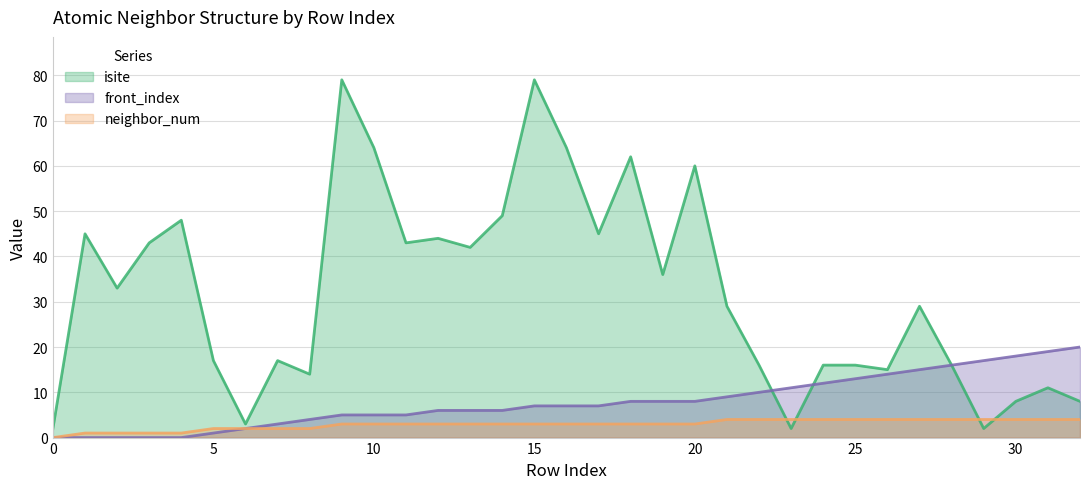

True or false: front_index and neighbor_num cross at least once.

False